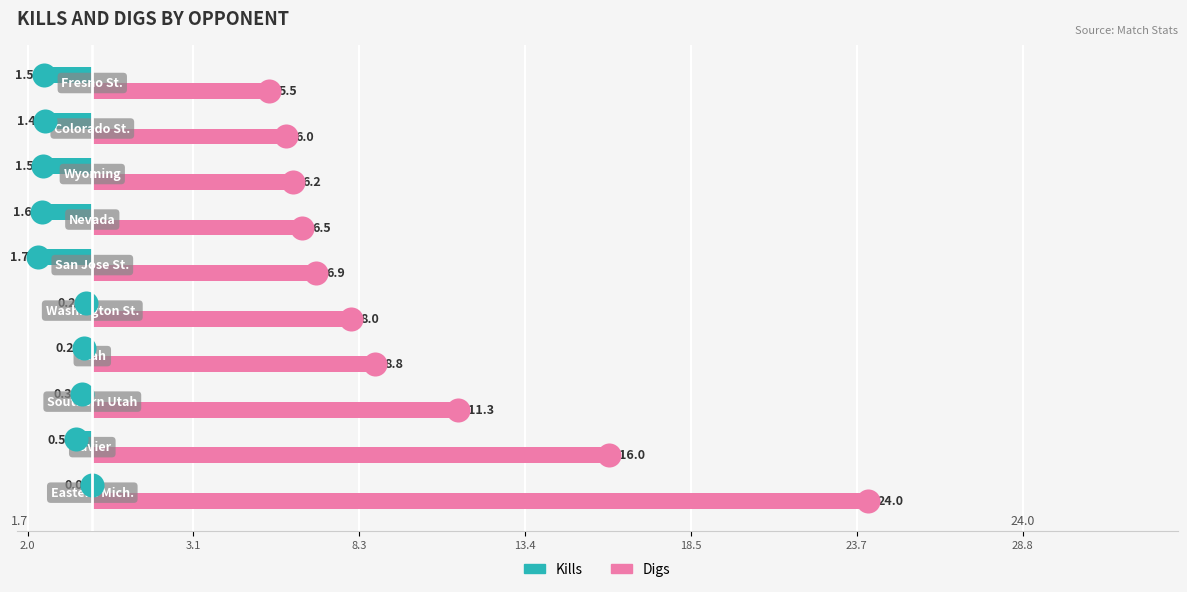

What is the total value across all series at 2.0?

24.0